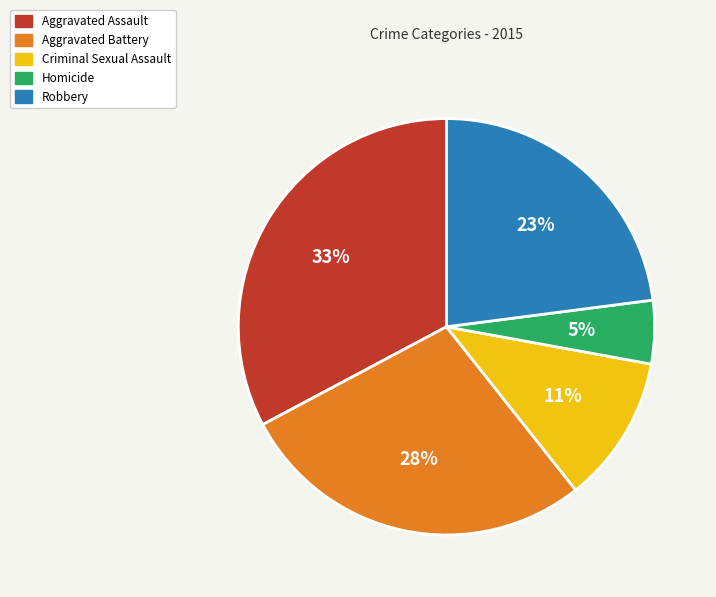

Which slice is the largest?

Aggravated Assault